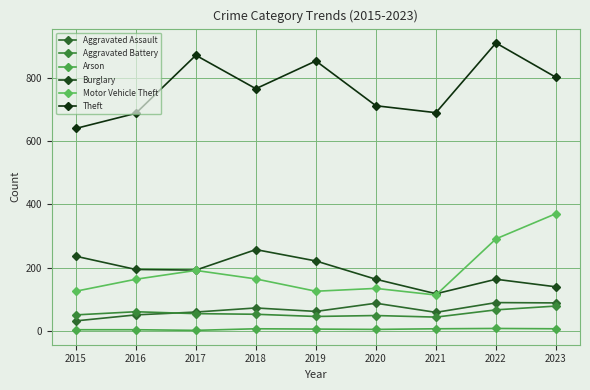

Which category has the highest value in the Aggravated Battery series?

2023